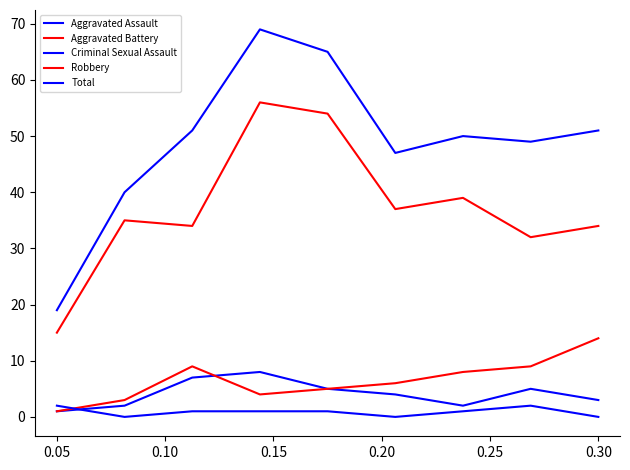

At which category is the sum across all series the highest?

0.15